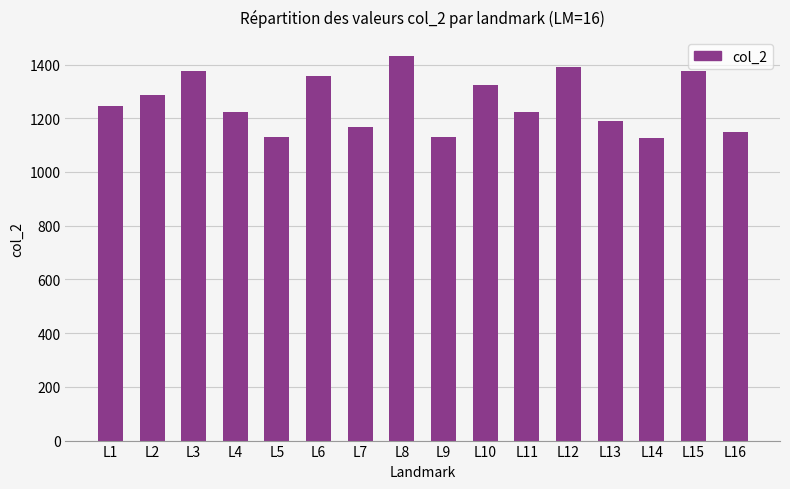

Count the number of data series in this chart.

1